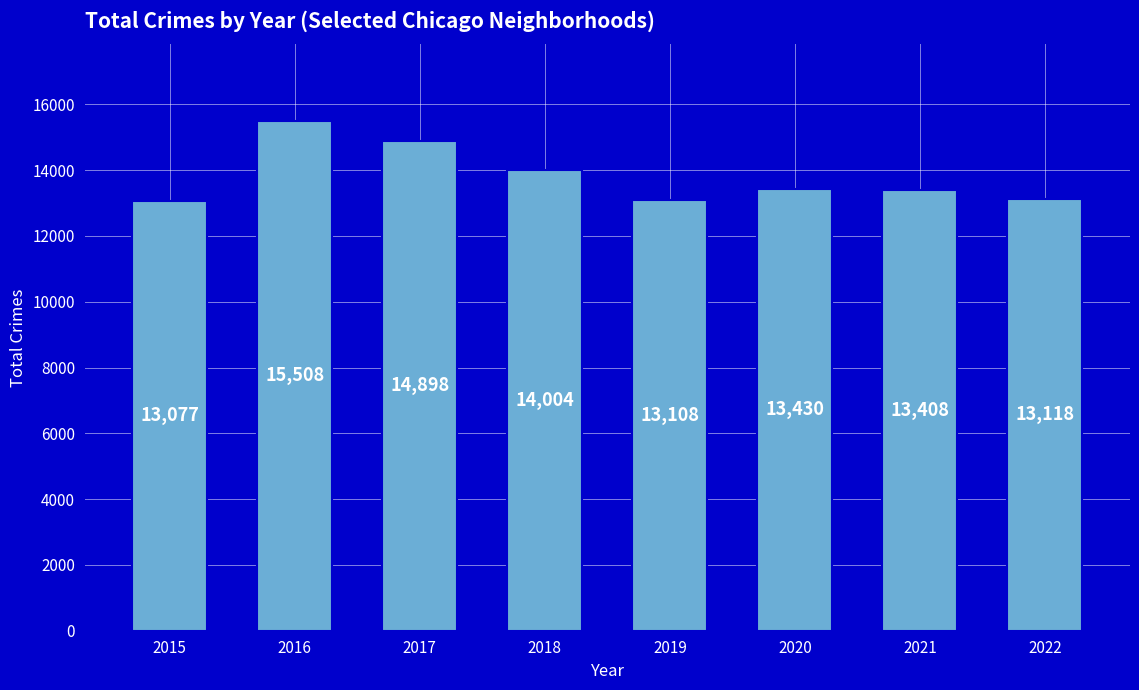

What is the change in value from 2017 to 2020?

-1468